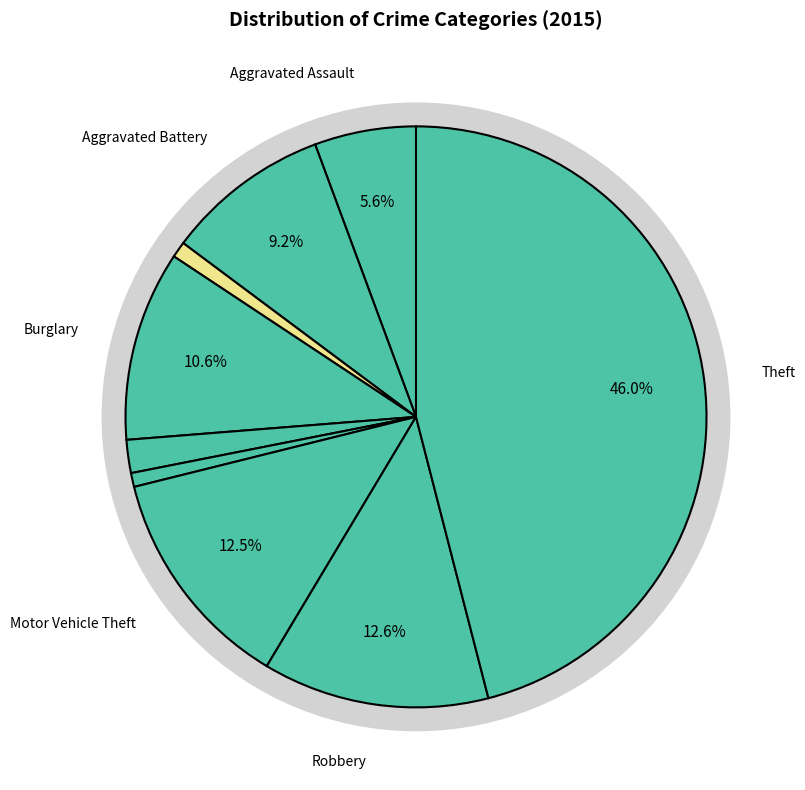

True or false: Aggravated Assault accounts for 1% of the total.

False